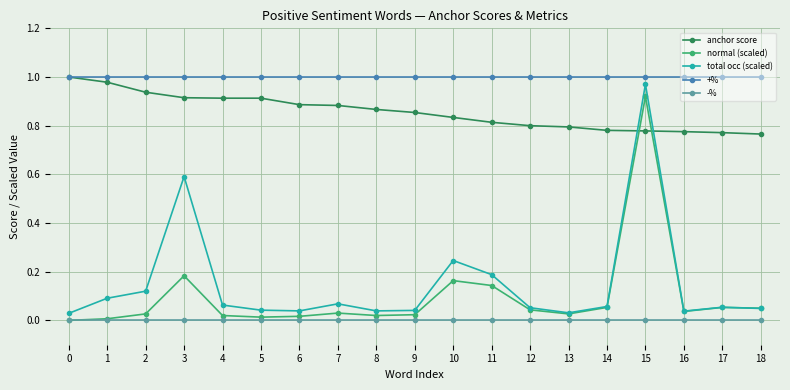

Is it true that +% equals 0.3 at 14?

False